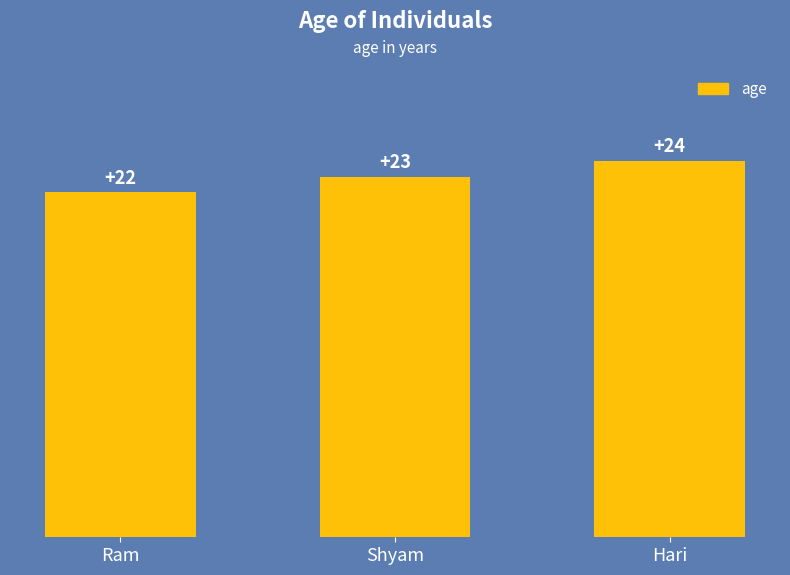

Which label corresponds to the smallest value in the chart?

Ram